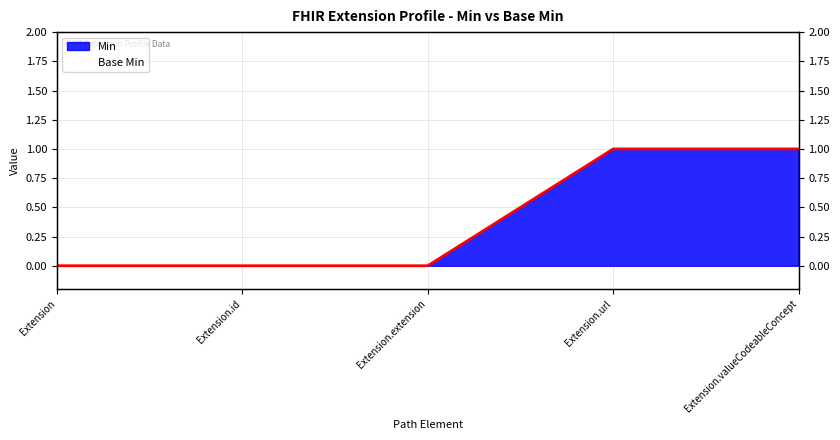

Is the value of Min at Extension.extension greater than the value of Base Min at Extension.id?

No